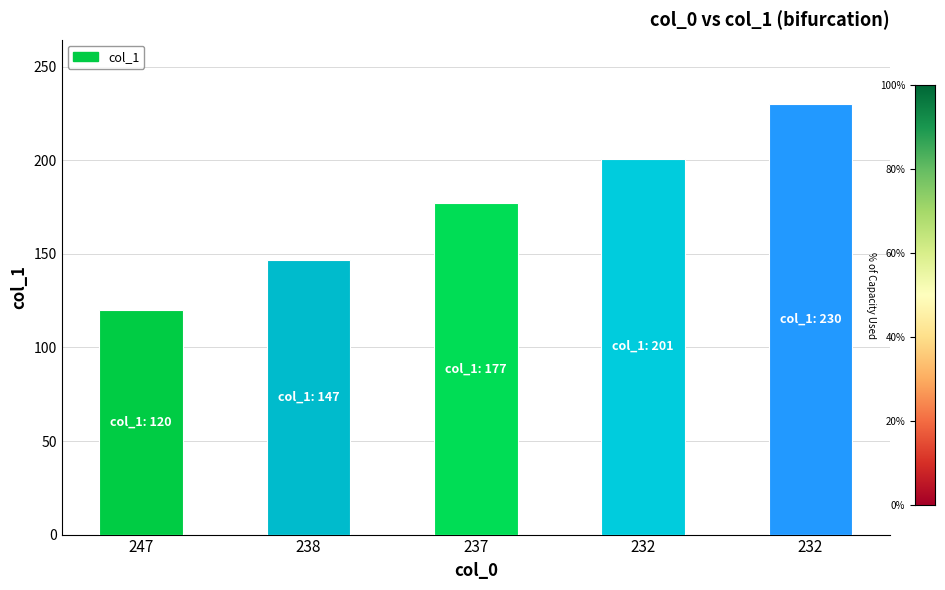

What is the difference between the maximum and minimum values?

110